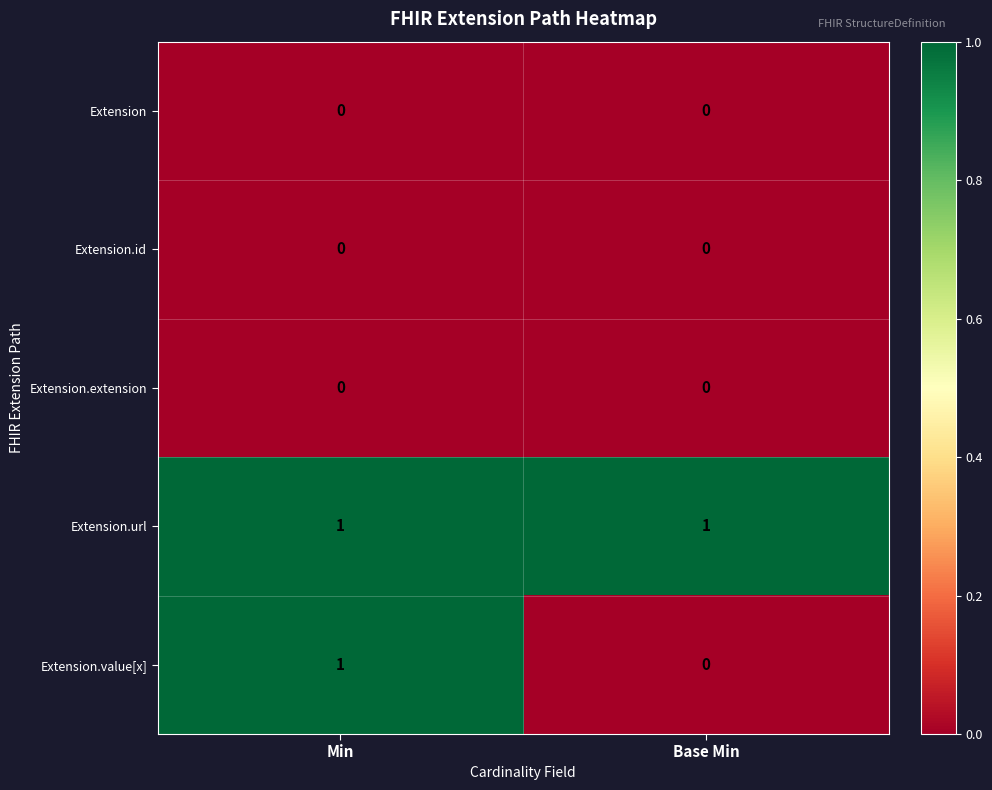

At how many categories does at least one series exceed 0?

2